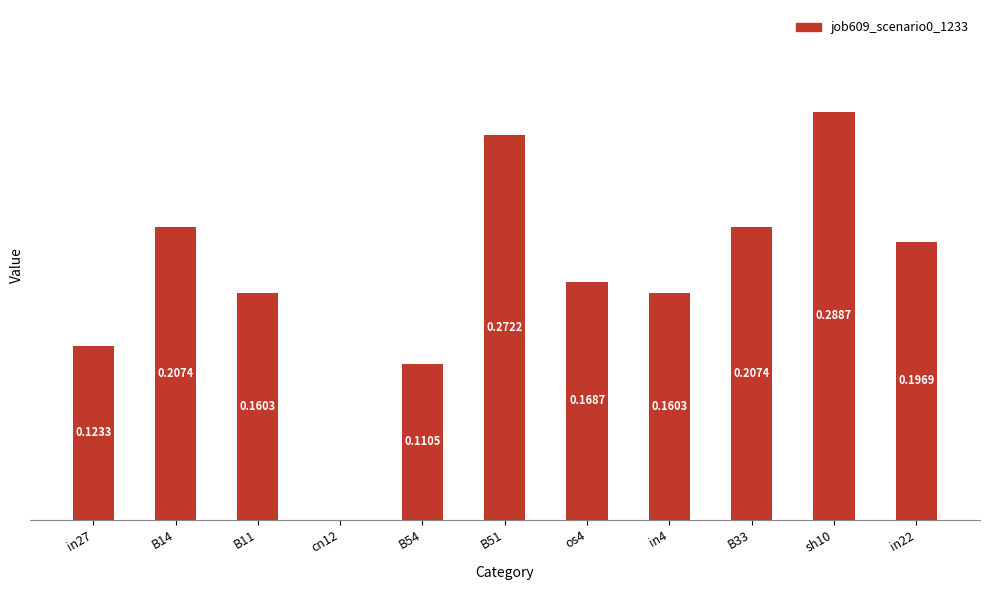

Between os4 and B33, which is larger?

B33